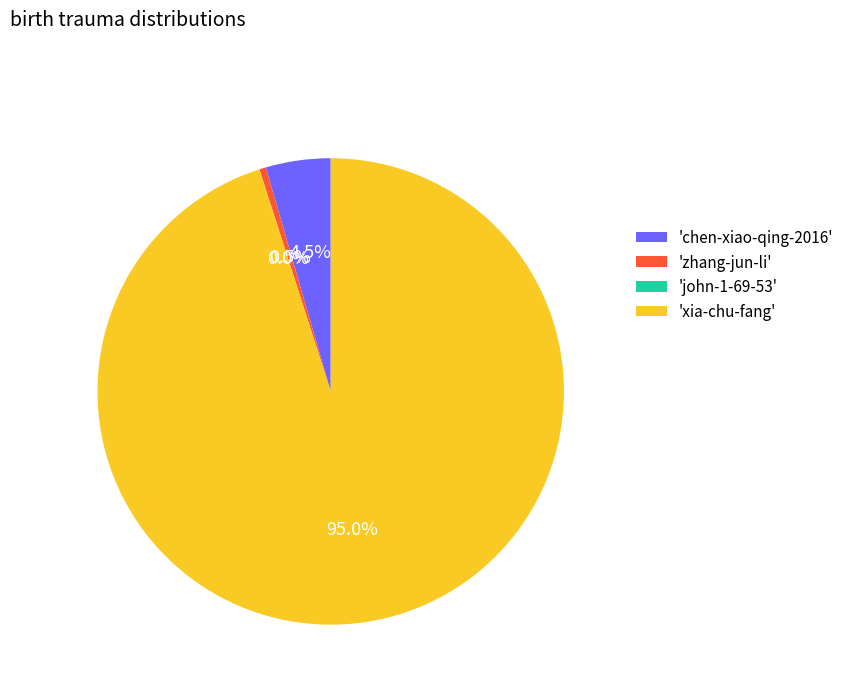

To the nearest percent, what is the average slice percentage?

25%